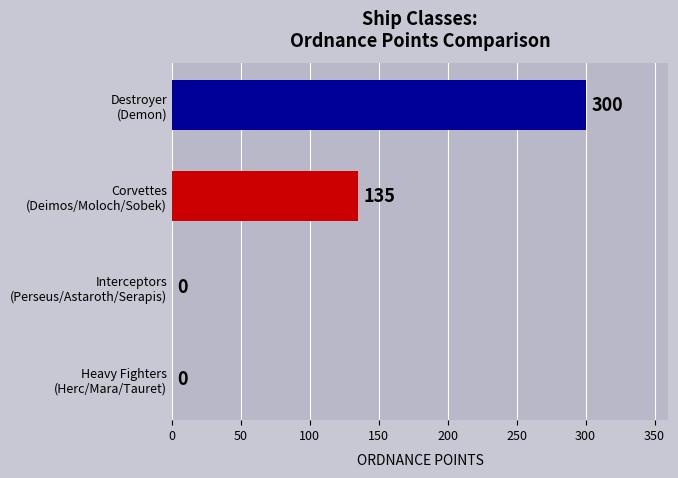

What is the maximum value shown in the chart?

300